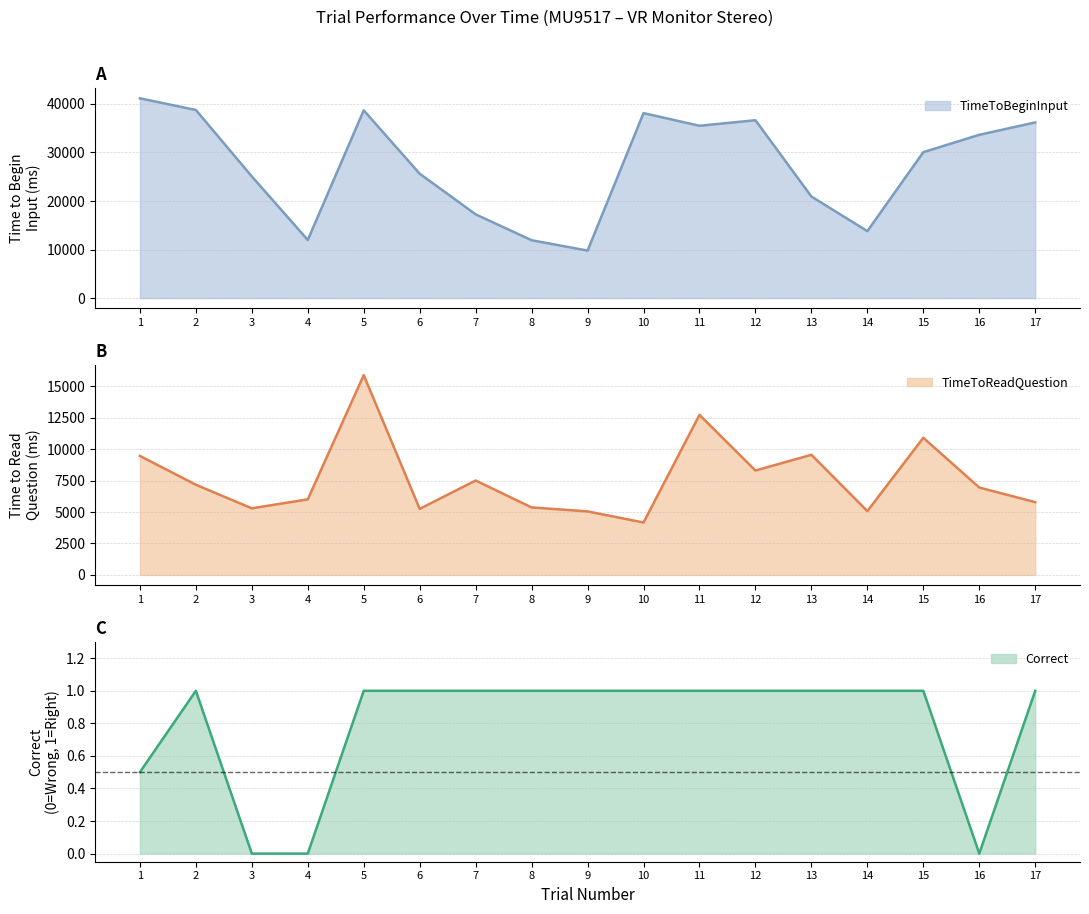

What is the value of the Correct point at the 6th from the left?

1.0